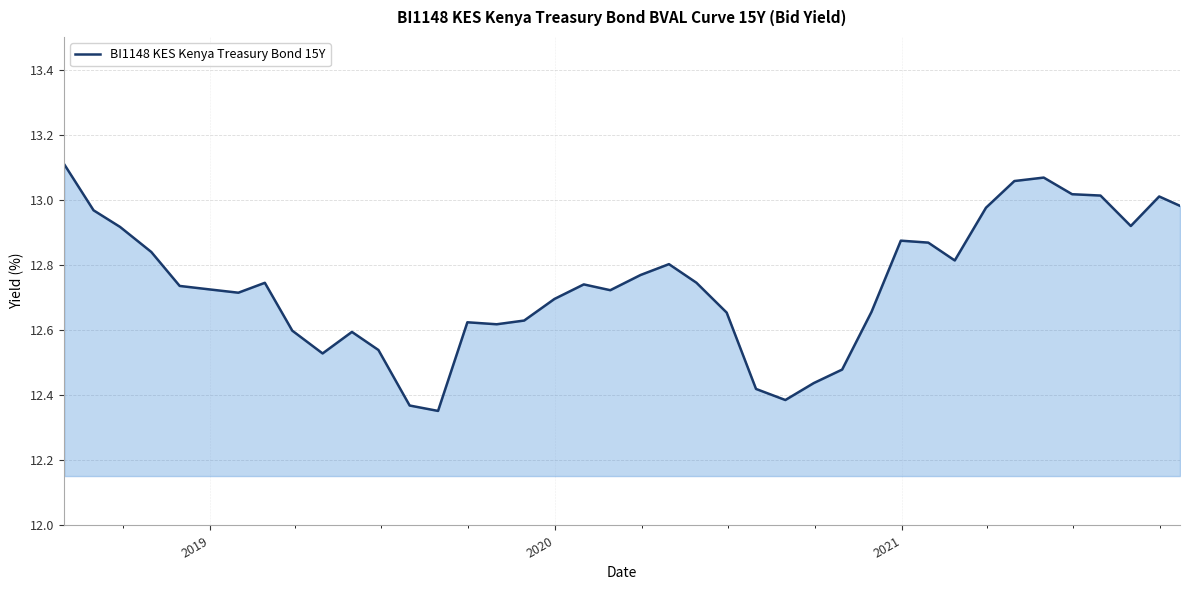

What is the difference between the maximum and minimum values?

0.8